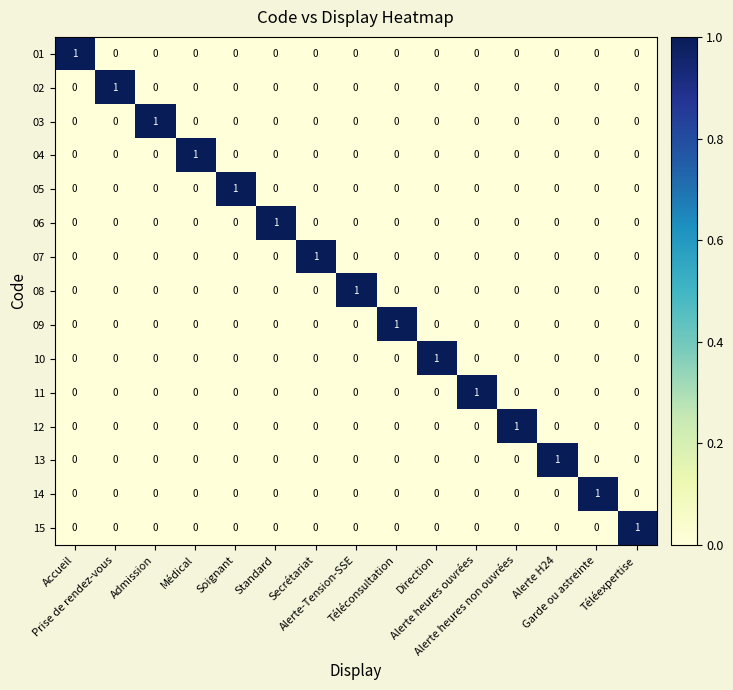

At how many categories does at least one series exceed 0?

15